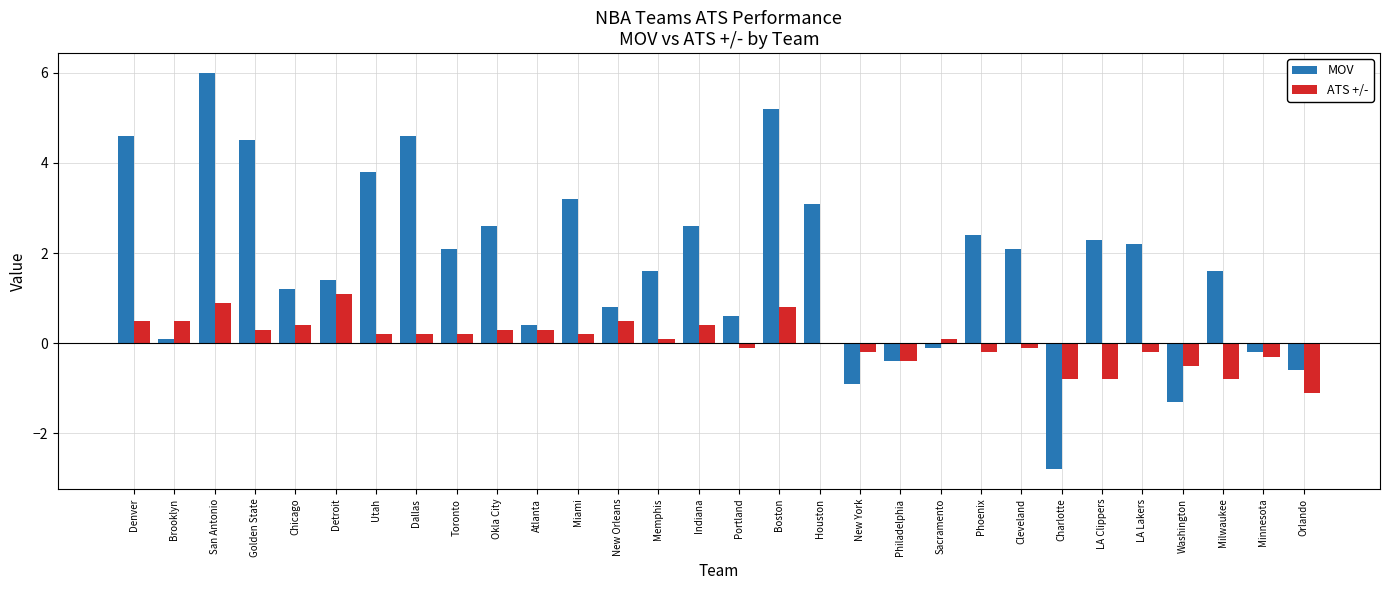

Does the chart contain stacked bars?

No